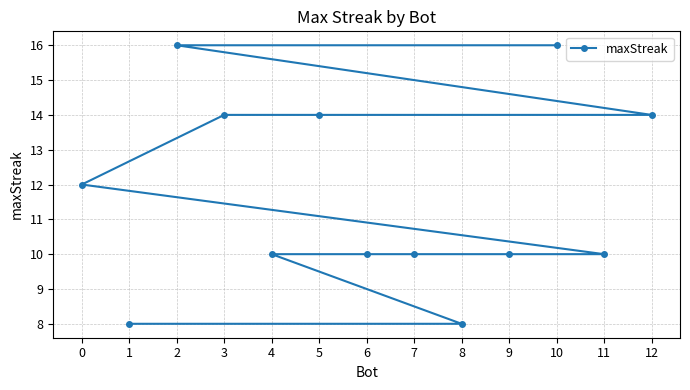

Is it true that the value at 9 is 10?

True